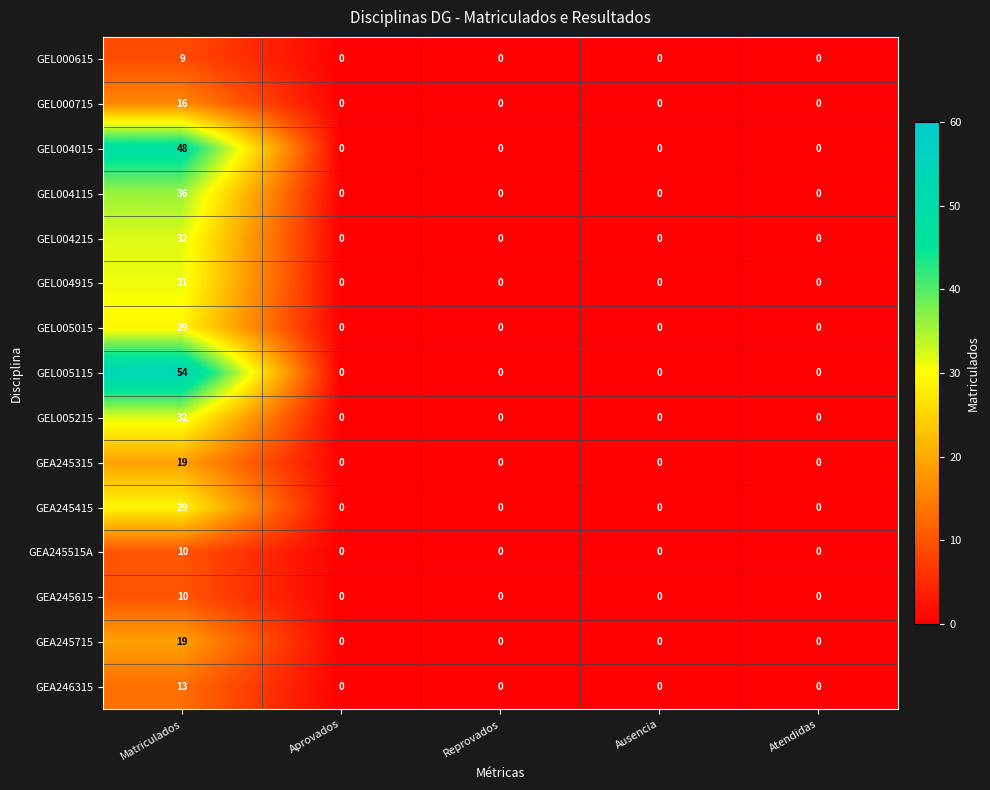

What is the difference between the GEA245615 values at Ausencia and Matriculados?

10